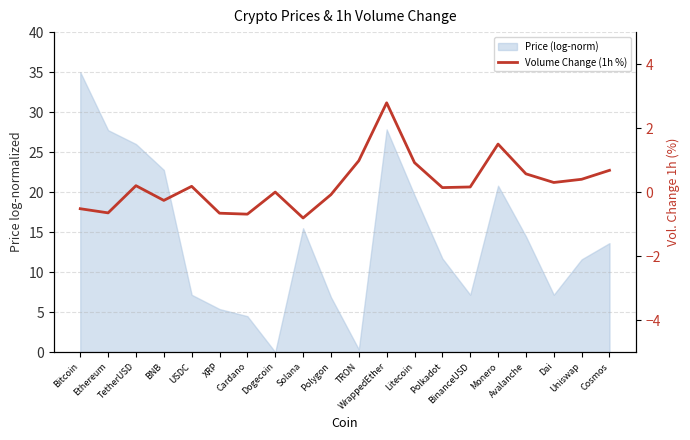

List the labels in order of value, largest first.

WrappedEther, Monero, TRON, Litecoin, Cosmos, Avalanche, Uniswap, Dai, TetherUSD, USDC, BinanceUSD, Polkadot, Dogecoin, Polygon, BNB, Bitcoin, Ethereum, XRP, Cardano, Solana